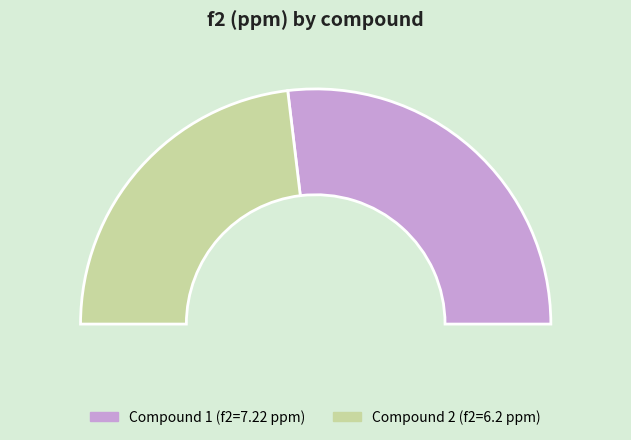

What is the majority slice?

1